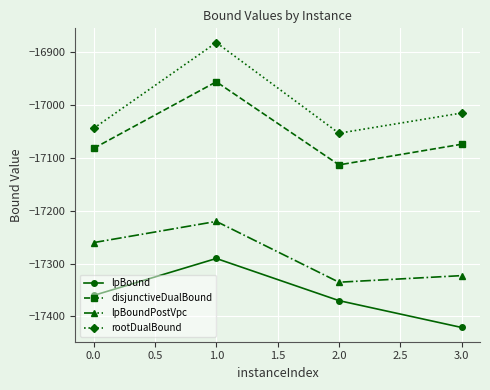

Is it true that disjunctiveDualBound equals -11824.4 at 0.0?

False